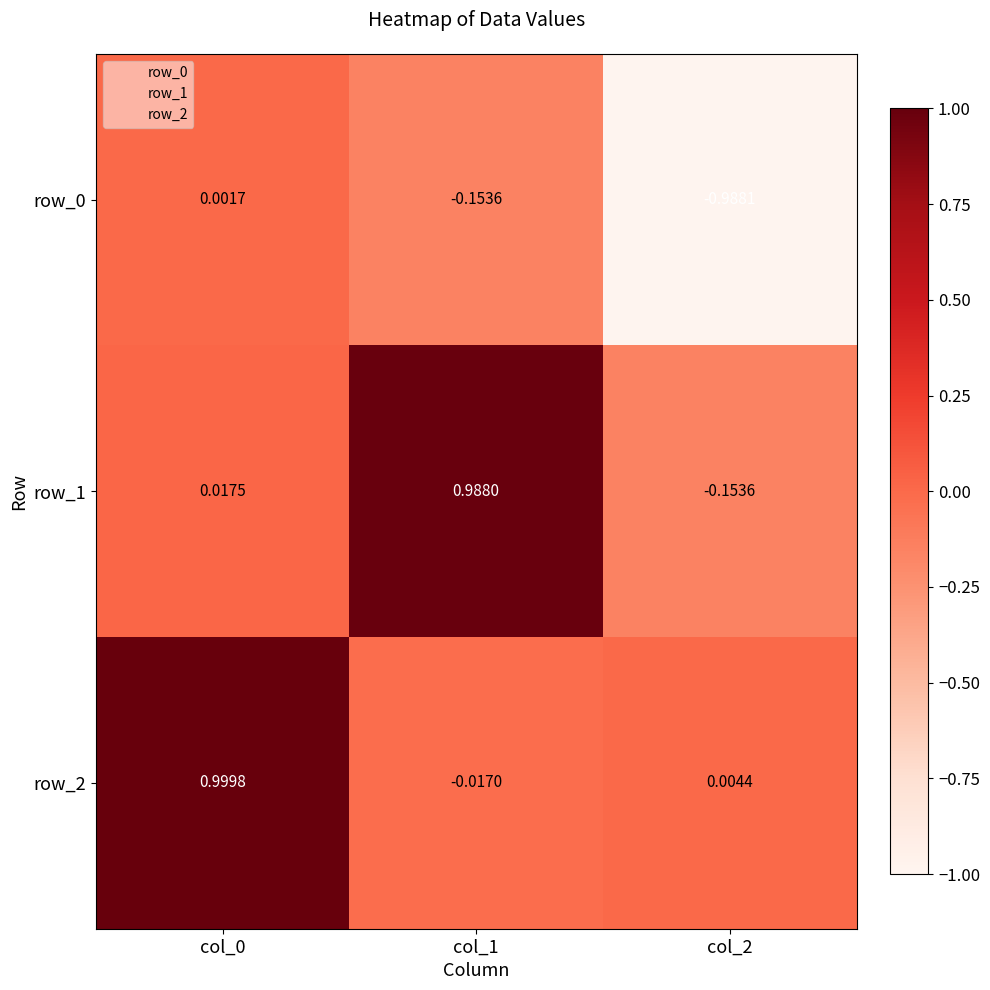

Between col_0 and col_2, which is larger?

col_0